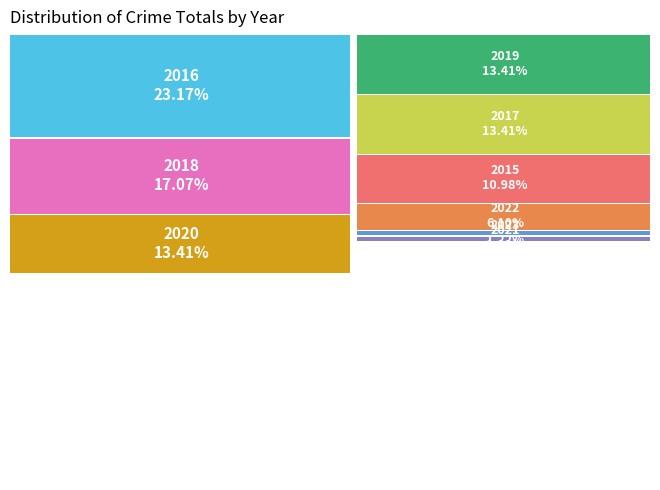

To the nearest percent, what is the difference between the largest and smallest slice percentages?

22%